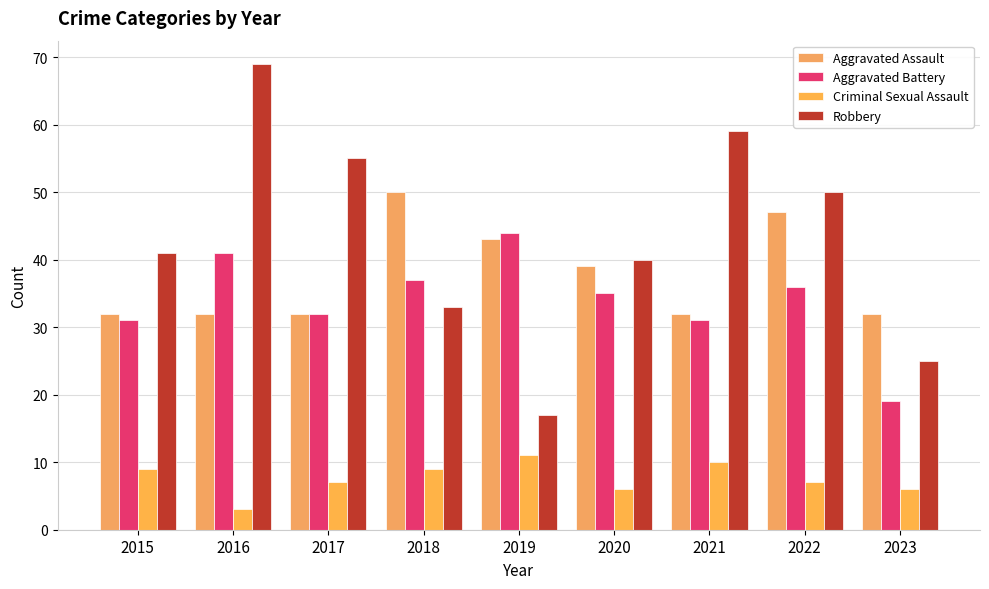

Is it true that Aggravated Battery equals 27 at 2019?

False